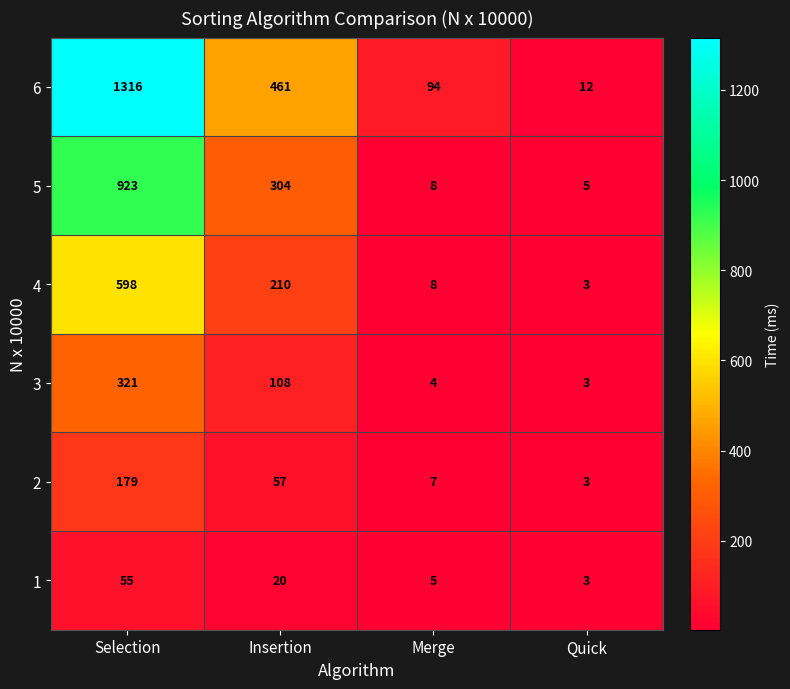

The value of 6 at Insertion is 461. True or false?

True